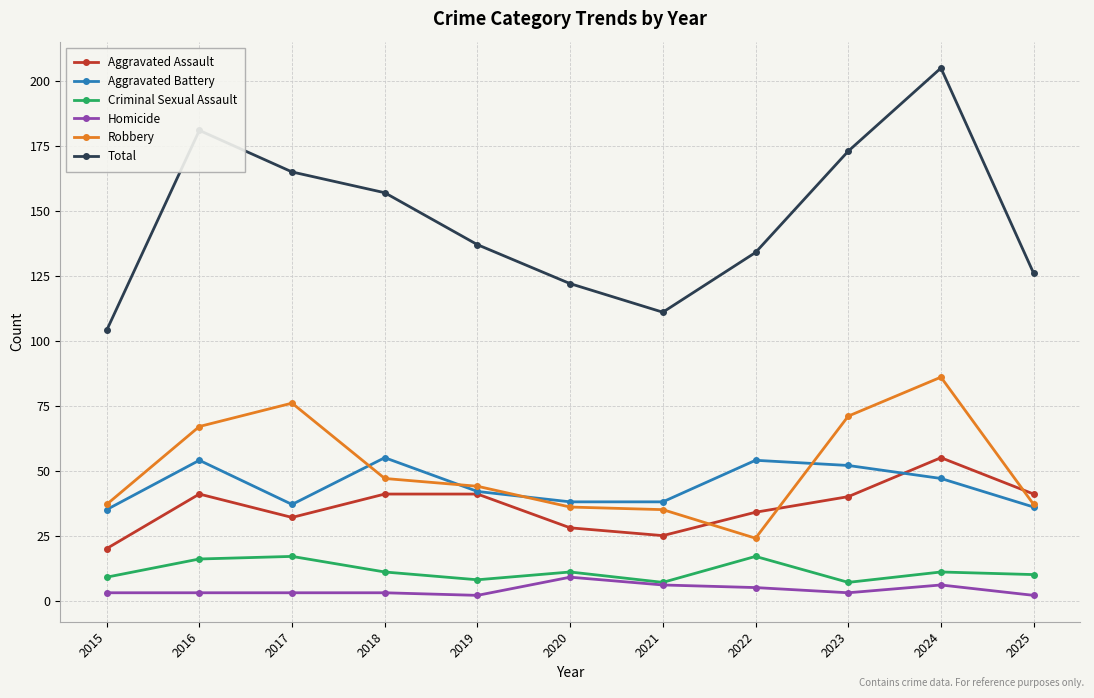

Which series has the widest spread of values?

Total